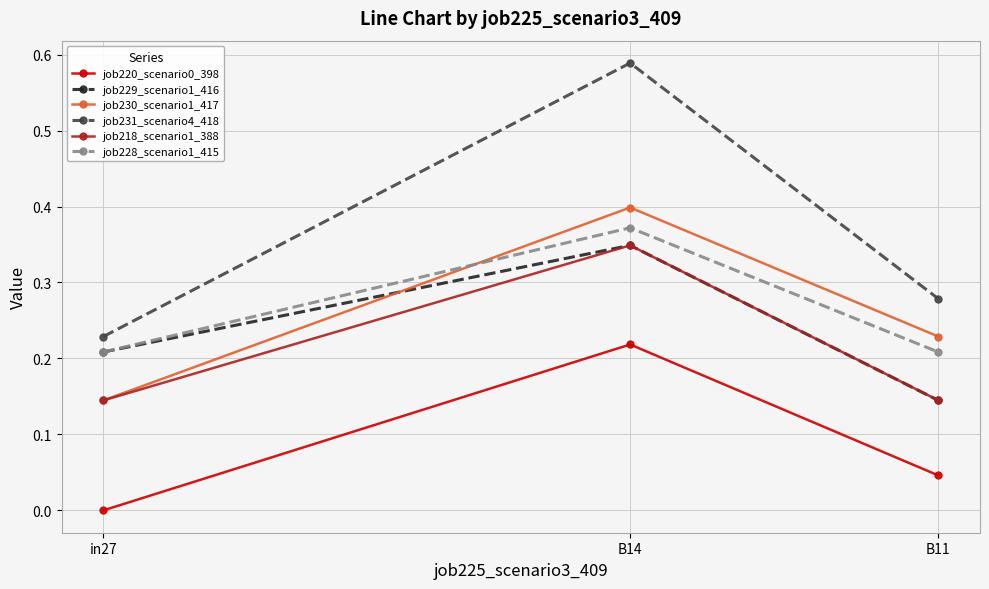

Rank the categories by job230_scenario1_417 value from lowest to highest.

in27, B11, B14